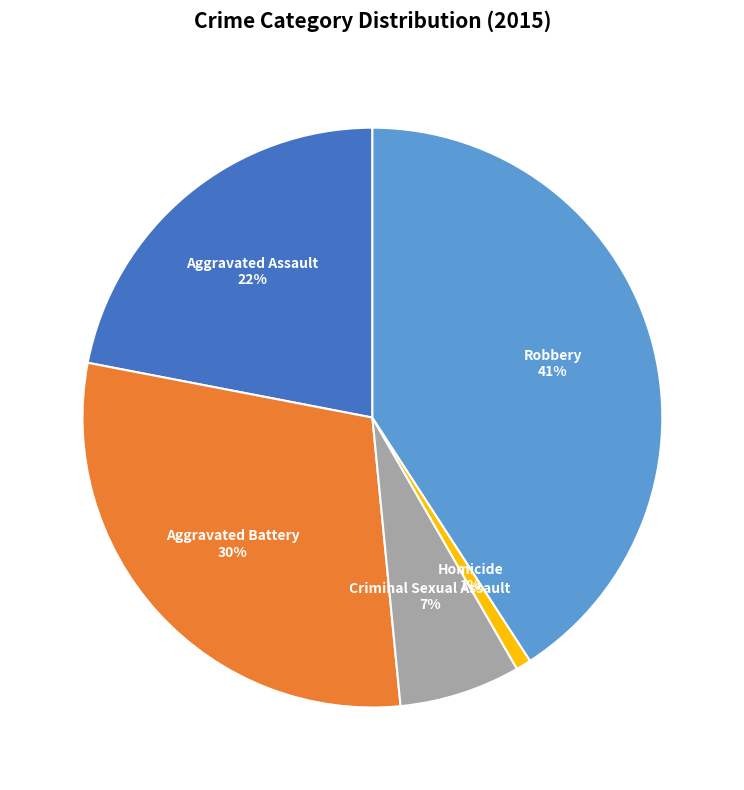

Which category has the smallest portion of the pie?

Homicide